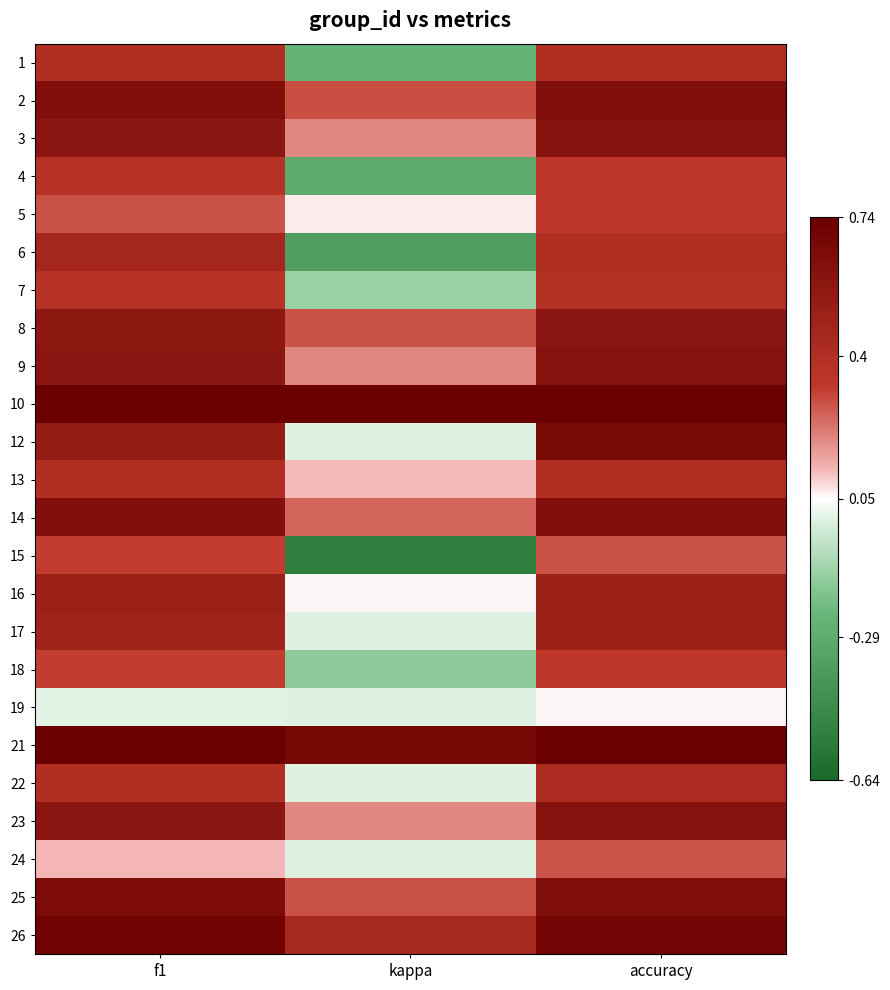

Reading right to left, extract all data points from this chart.

1: accuracy=0.4	kappa=-0.2	f1=0.4
2: accuracy=0.6	kappa=0.3	f1=0.6
3: accuracy=0.6	kappa=0.2	f1=0.6
4: accuracy=0.3	kappa=-0.3	f1=0.4
5: accuracy=0.3	kappa=0.1	f1=0.3
6: accuracy=0.4	kappa=-0.4	f1=0.5
7: accuracy=0.4	kappa=-0.1	f1=0.4
8: accuracy=0.6	kappa=0.3	f1=0.6
9: accuracy=0.6	kappa=0.2	f1=0.6
10: accuracy=1.0	kappa=1.0	f1=1.0
12: accuracy=0.7	kappa=0.0	f1=0.5
13: accuracy=0.4	kappa=0.1	f1=0.4
14: accuracy=0.6	kappa=0.2	f1=0.6
15: accuracy=0.3	kappa=-0.5	f1=0.3
16: accuracy=0.5	kappa=0.1	f1=0.5
17: accuracy=0.5	kappa=0.0	f1=0.5
18: accuracy=0.3	kappa=-0.2	f1=0.3
19: accuracy=0.1	kappa=0.0	f1=0.0
21: accuracy=0.8	kappa=0.7	f1=0.8
22: accuracy=0.4	kappa=0.0	f1=0.4
23: accuracy=0.6	kappa=0.2	f1=0.6
24: accuracy=0.3	kappa=0.0	f1=0.1
25: accuracy=0.6	kappa=0.3	f1=0.6
26: accuracy=0.7	kappa=0.4	f1=0.7